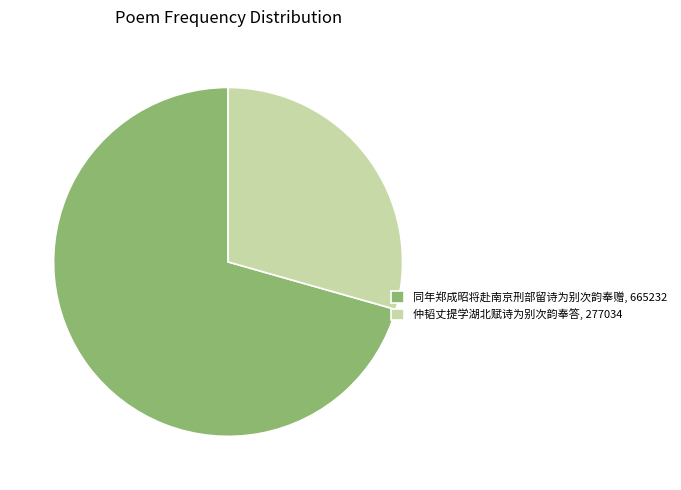

The 同年郑成昭将赴南京刑部留诗为别次韵奉赠 slice represents 71% of the pie. True or false?

True